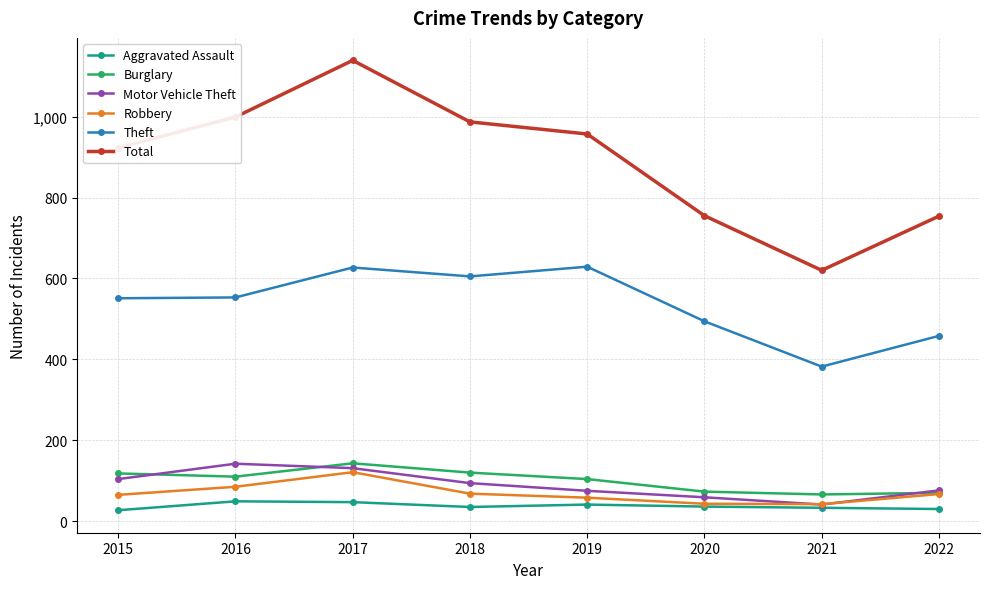

What is the minimum value shown in the chart?

27